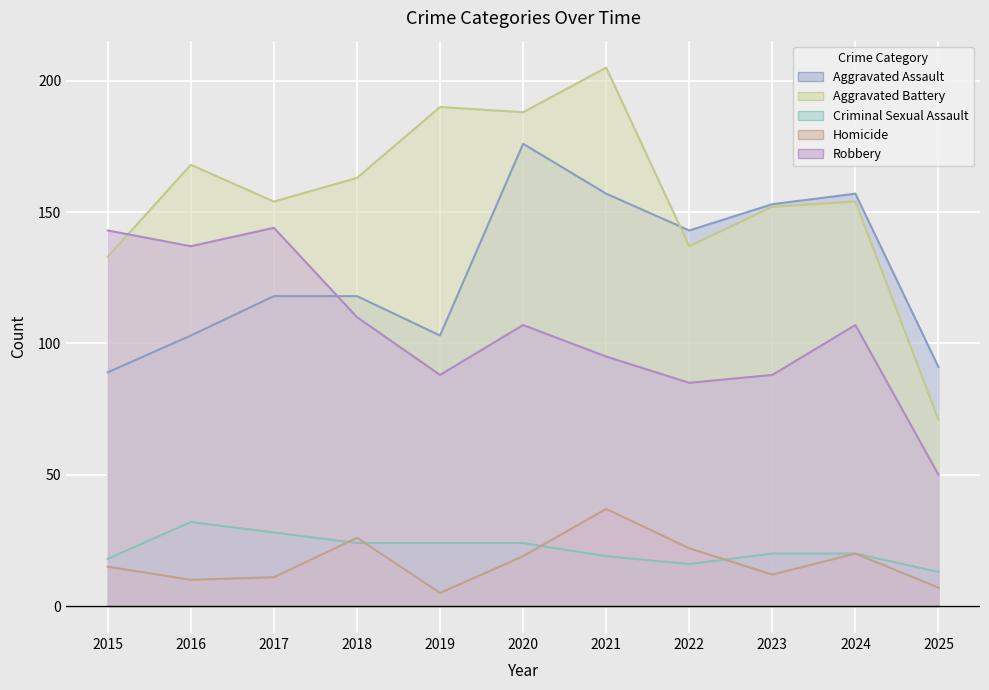

Which series has the largest range (max minus min)?

Aggravated Battery